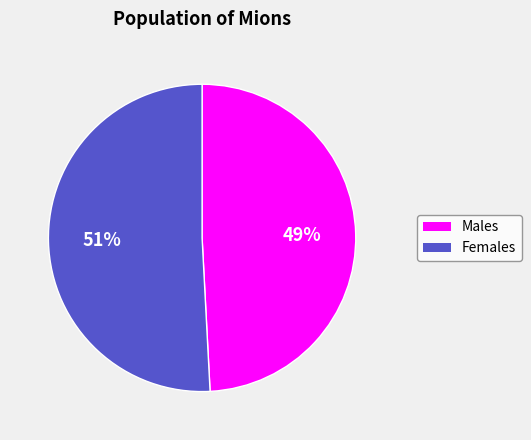

To the nearest percent, what is the difference between the largest and smallest slice percentages?

2%